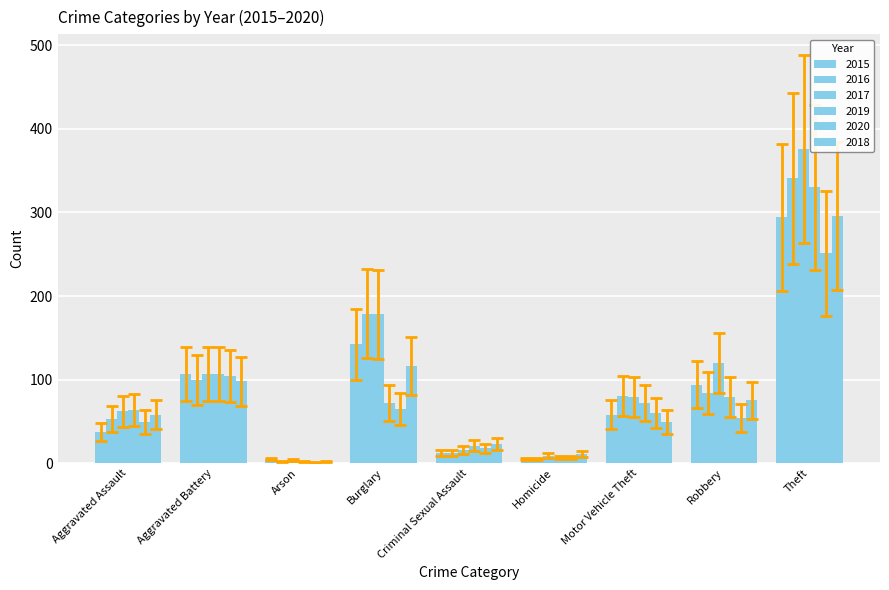

What is the minimum value shown in the chart?

1.3